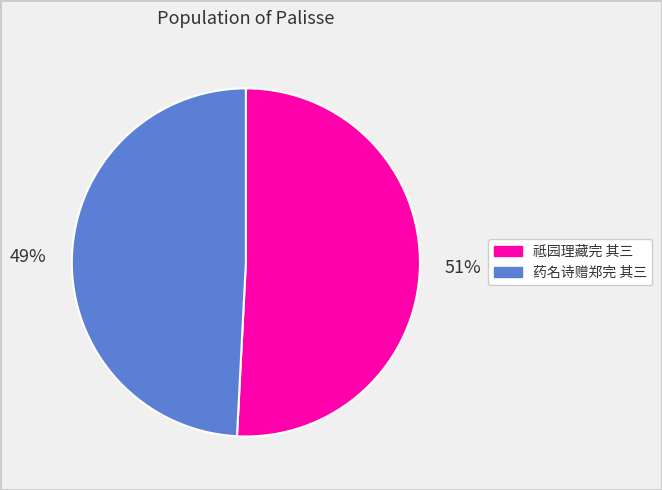

To the nearest percent, what is the difference between the 祗园理藏完 其三 and 药名诗赠郑完 其三 slice percentages?

2%